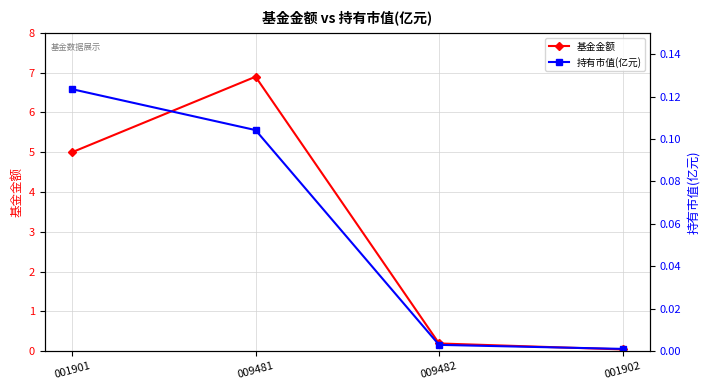

How many categories are shown in the chart?

4